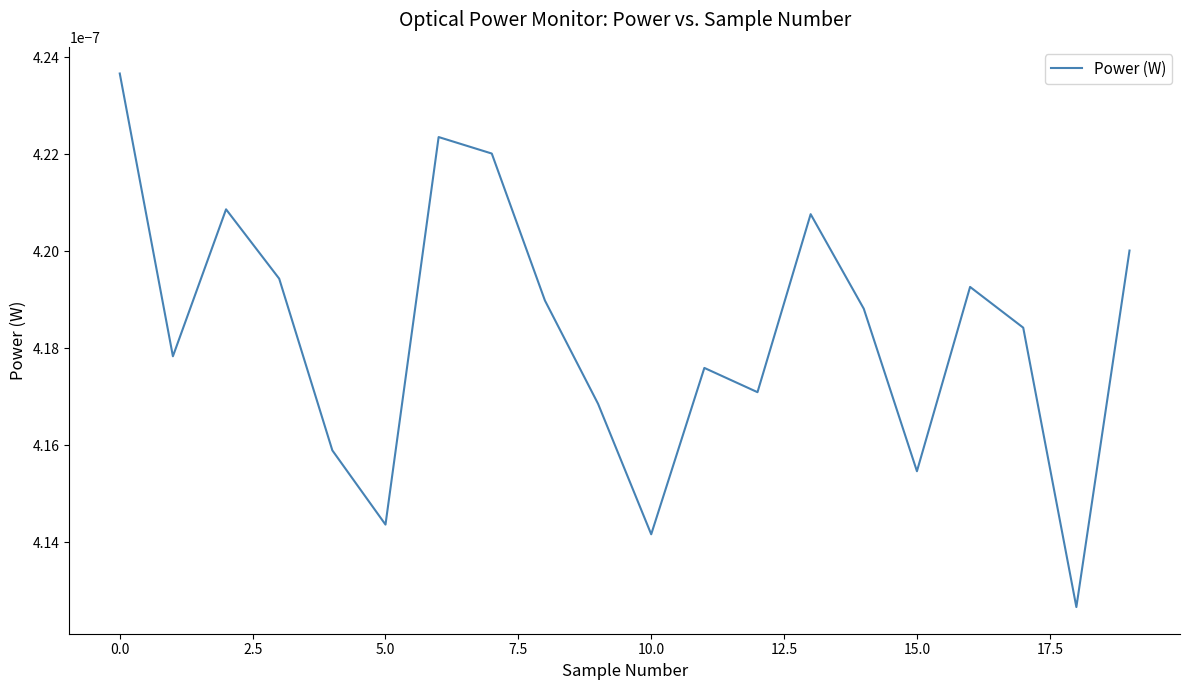

How many values are between 0 and 1?

20